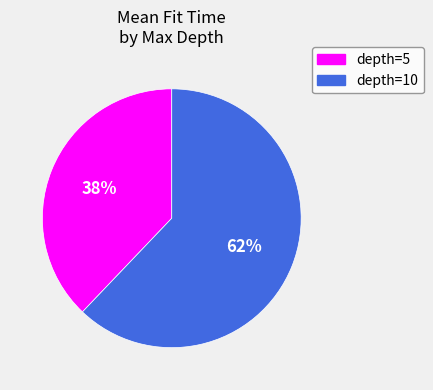

Between depth=10 and depth=5, which is larger?

depth=10